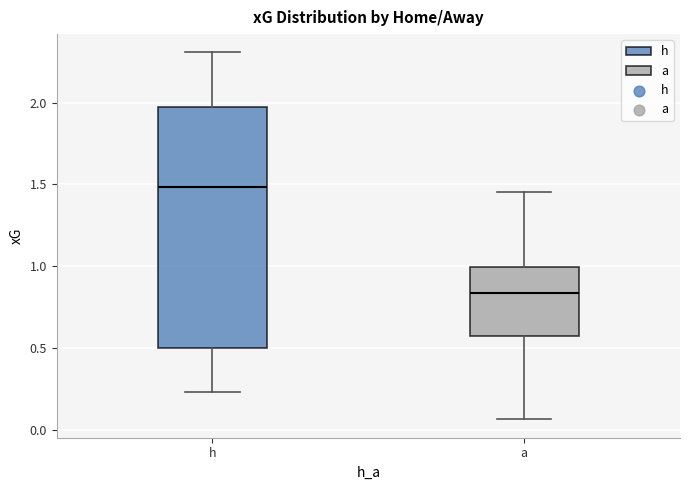

Which box has the lowest median line?

a